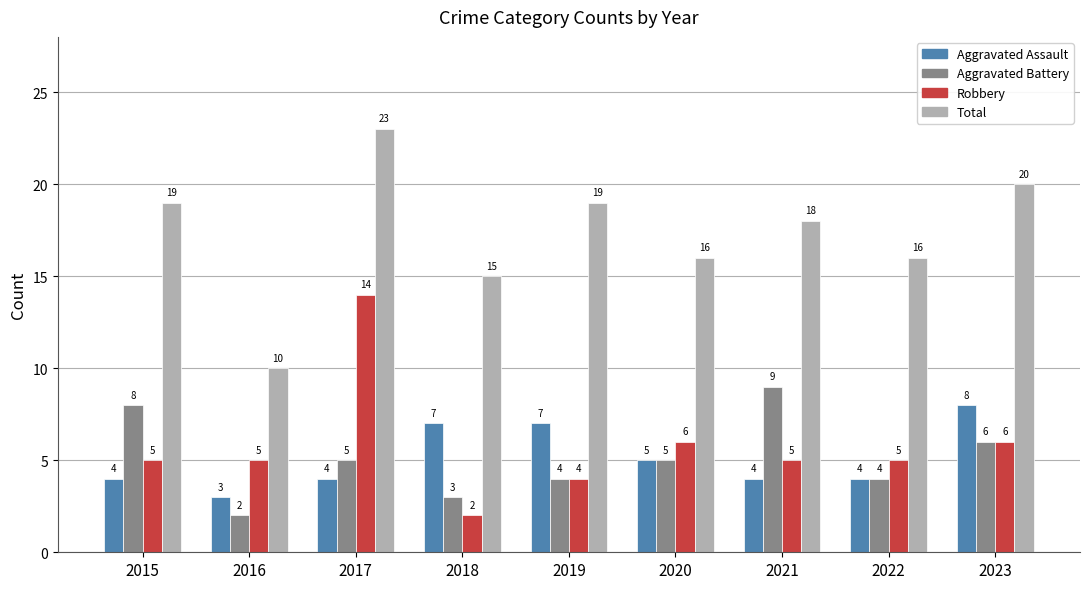

Where is Aggravated Assault nearest to the value 5?

2020